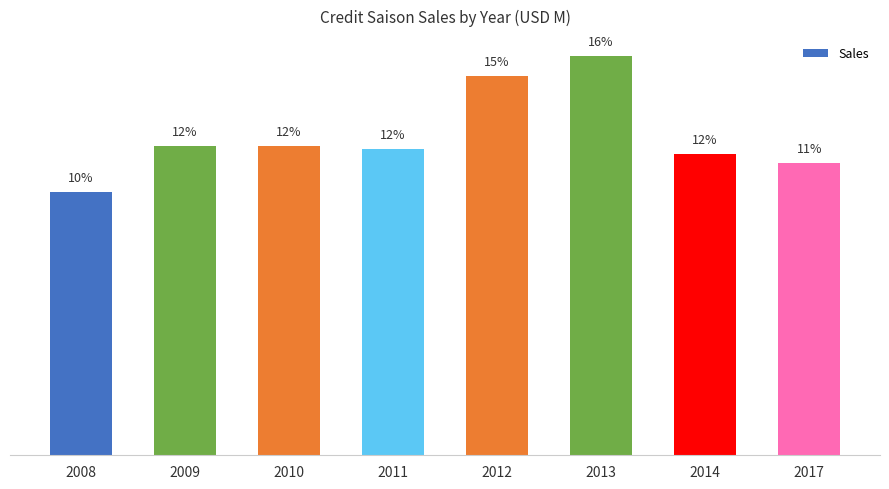

The chart shows a value of 19.3 at 2011. True or false?

False